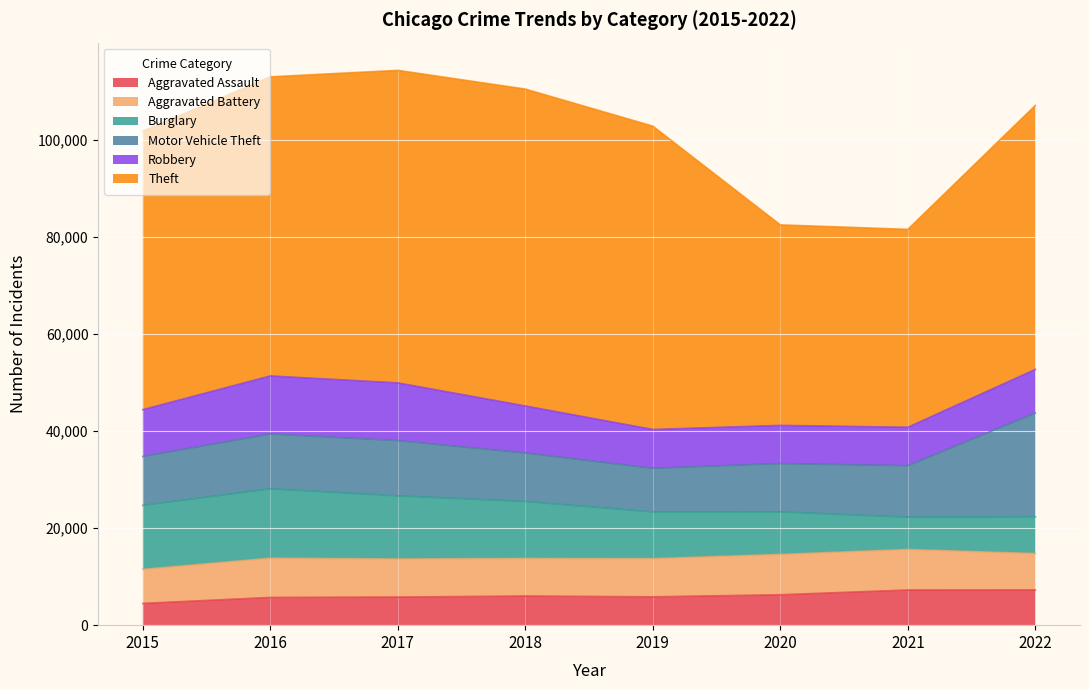

Is it true that Aggravated Battery equals 7489 at 2022?

True